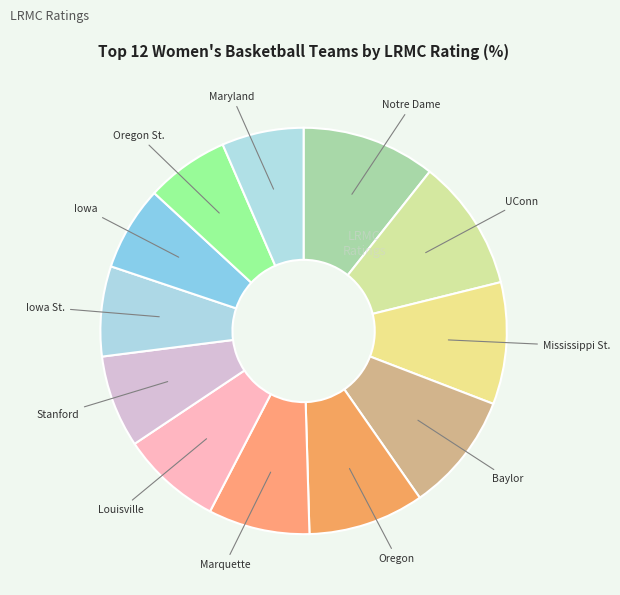

What is the smallest slice in the pie chart?

Maryland